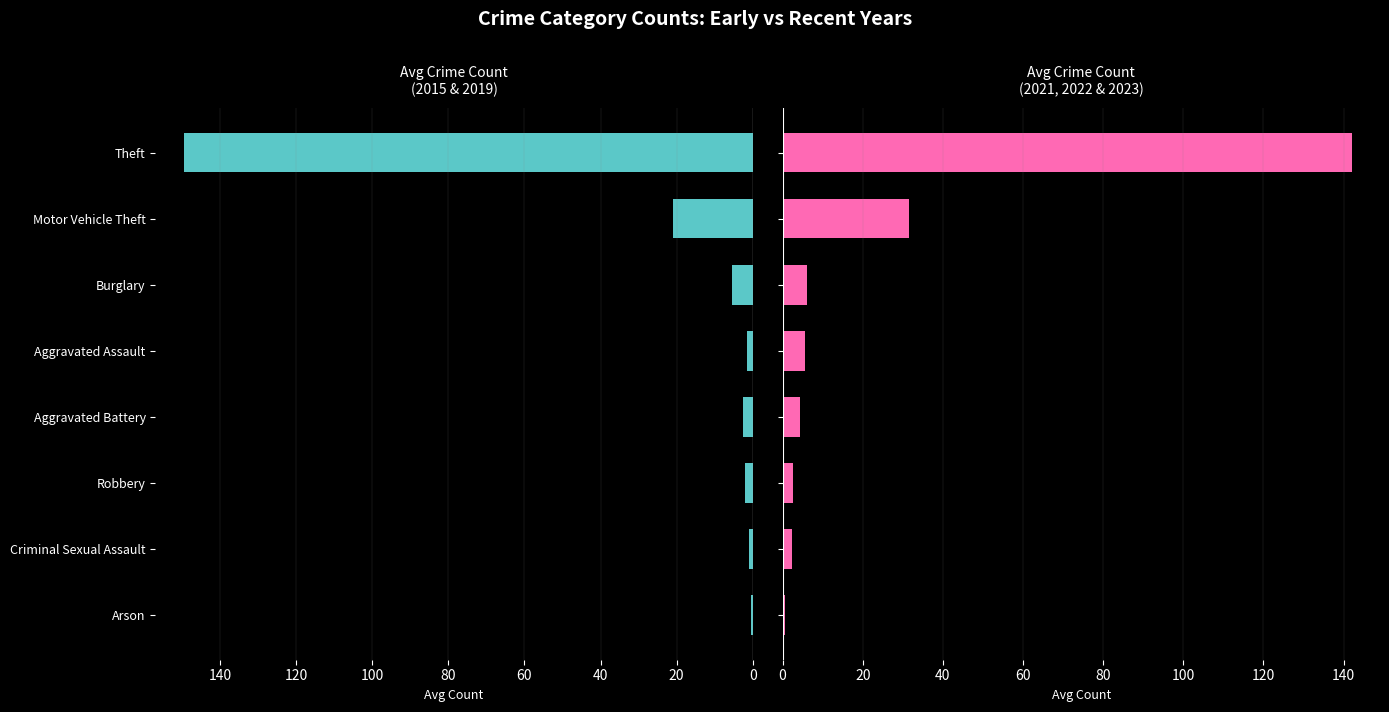

The Avg 2015 & 2019 series shows 1.0 at Criminal Sexual Assault. True or false?

True